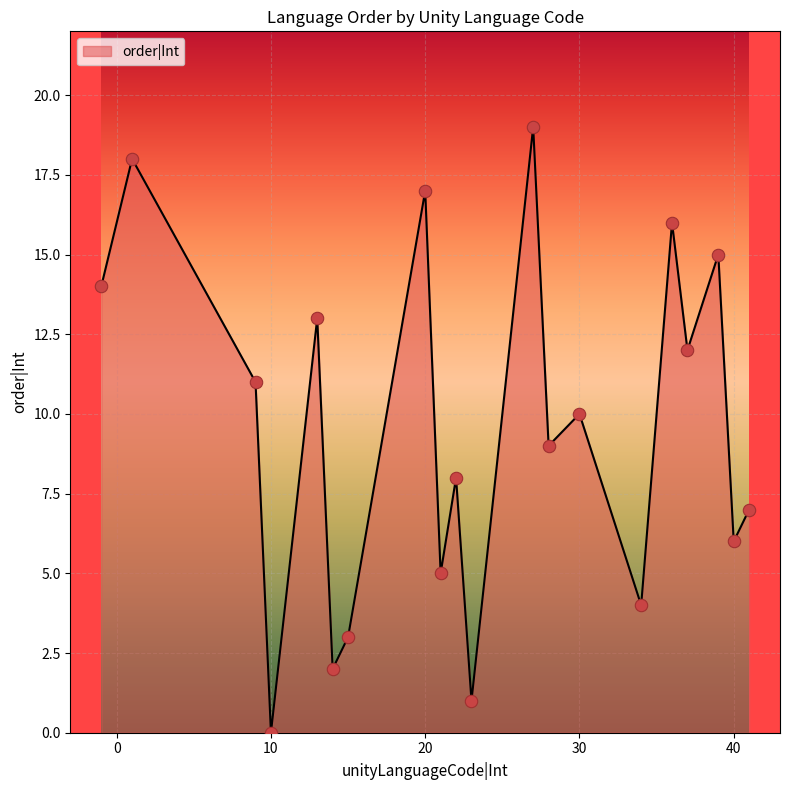

What is the maximum value shown in the chart?

19